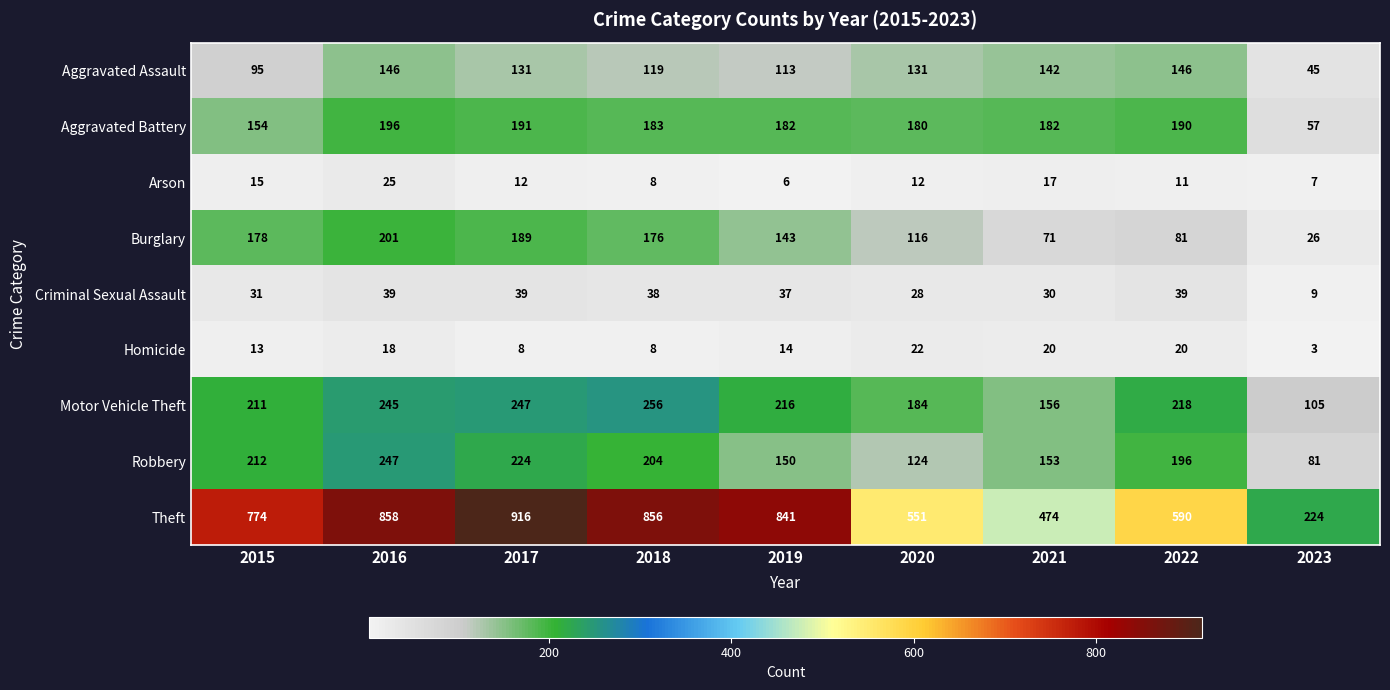

Between 2019 and 2023, which series saw the biggest shift?

Theft